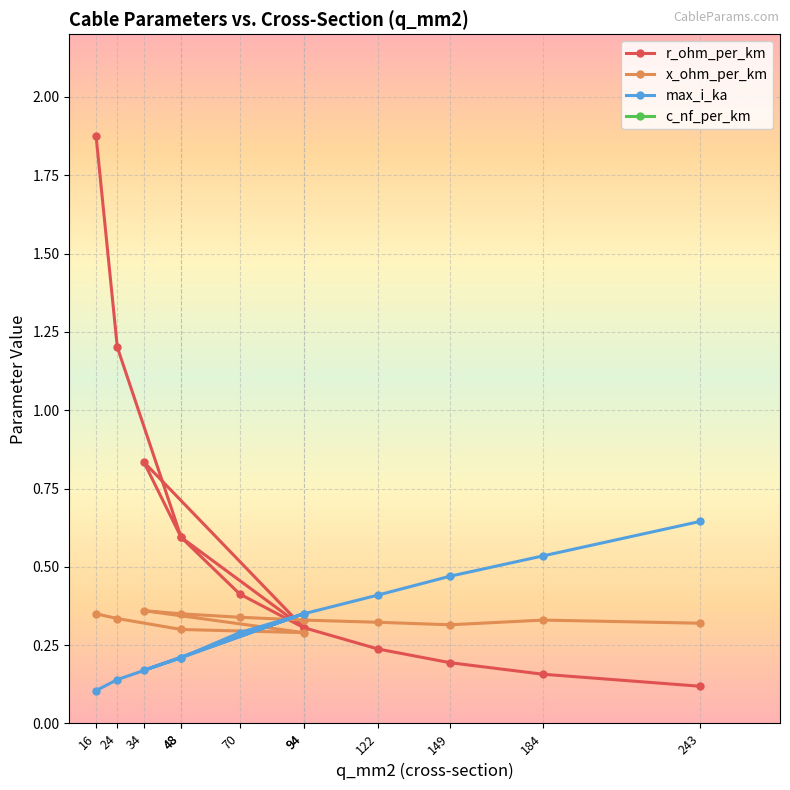

Is it true that c_nf_per_km equals 10.8 at 94?

True